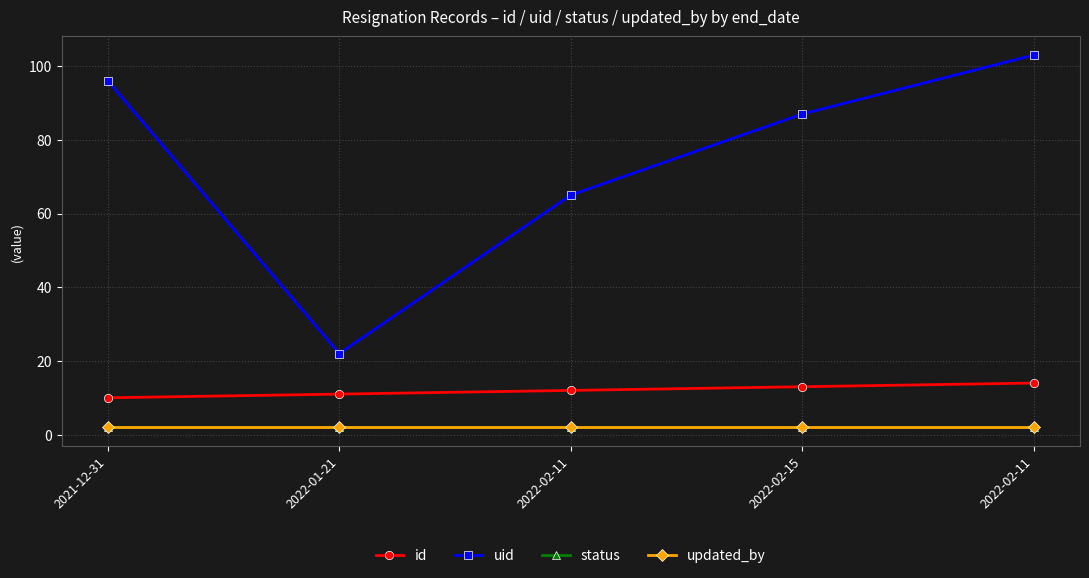

Does the chart have visible grid lines?

Yes